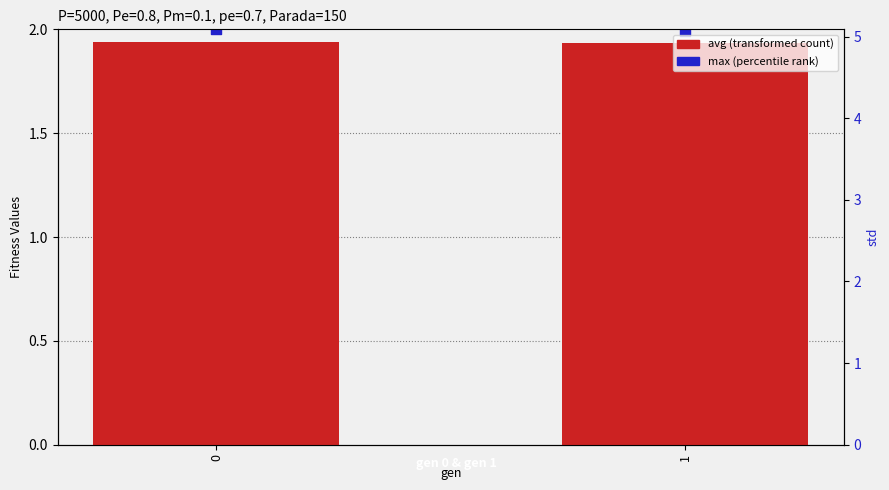

At how many categories does at least one series exceed 1?

2